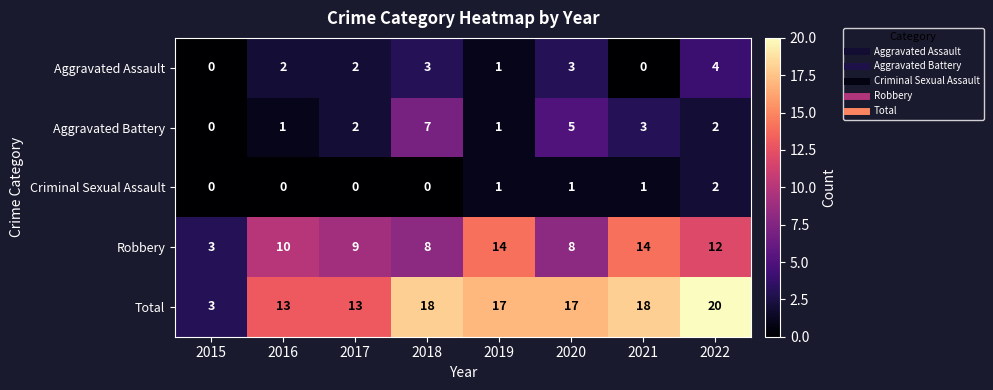

What is the greatest value displayed?

20